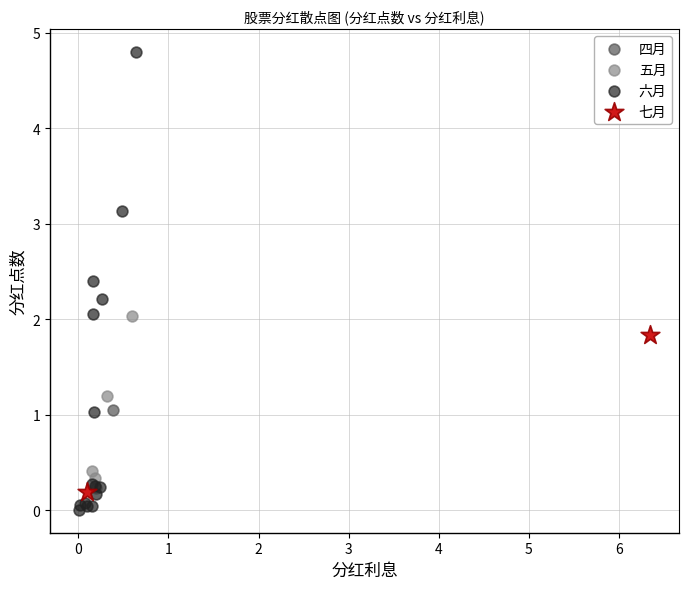

What are all the series names shown in the legend?

四月, 五月, 六月, 七月